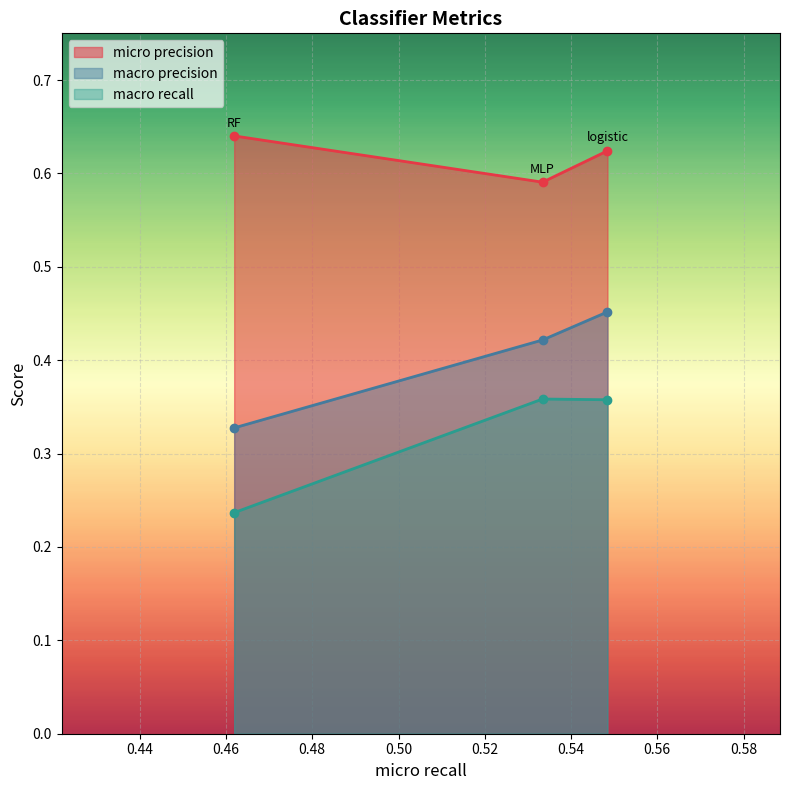

How many lines are shown in the chart?

3